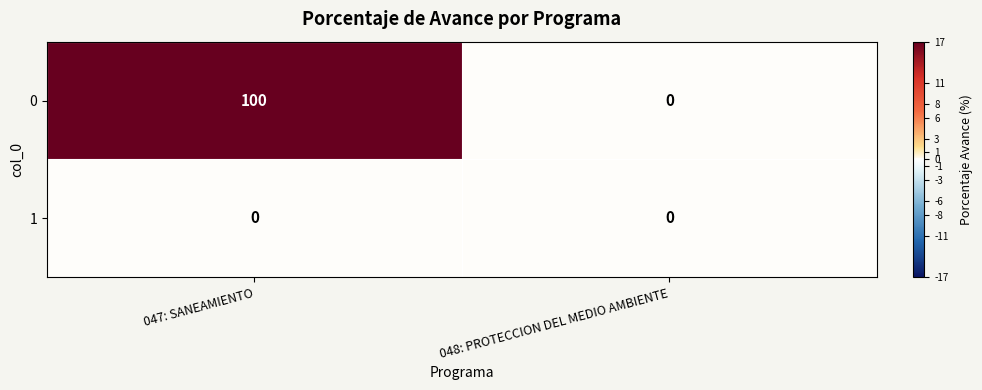

Reading right to left, list all the values displayed in this chart.

0: 048: PROTECCION DEL MEDIO AMBIENTE=0	047: SANEAMIENTO=100
1: 048: PROTECCION DEL MEDIO AMBIENTE=0	047: SANEAMIENTO=0